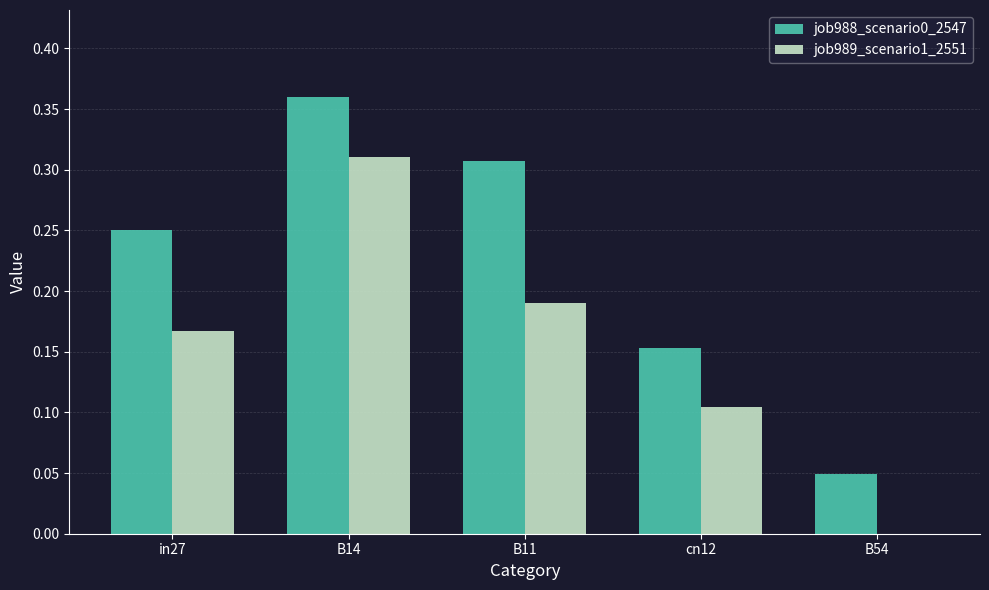

What is the sum of all job988_scenario0_2547 values?

1.1